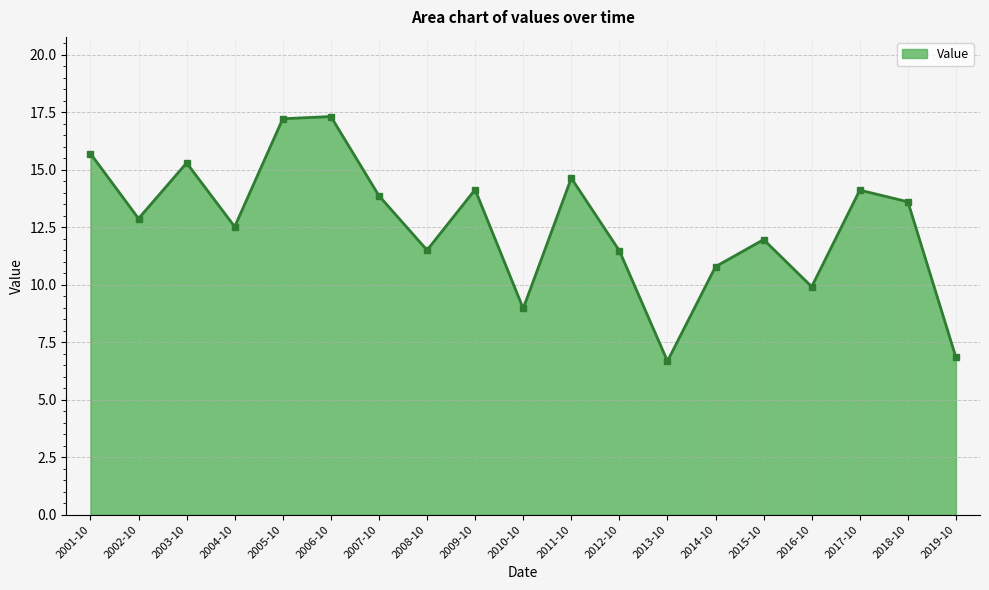

What is the difference between the second highest and minimum values?

10.5